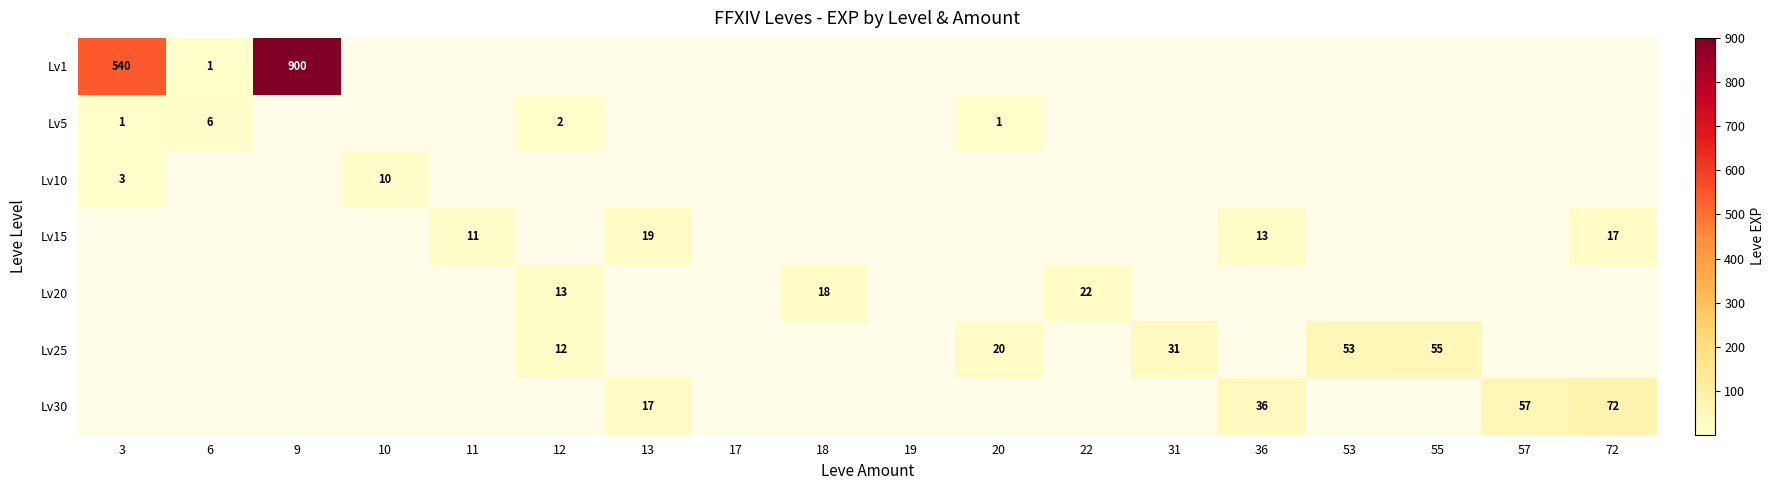

True or false: Lv30 has a value of 57 at 57.

True